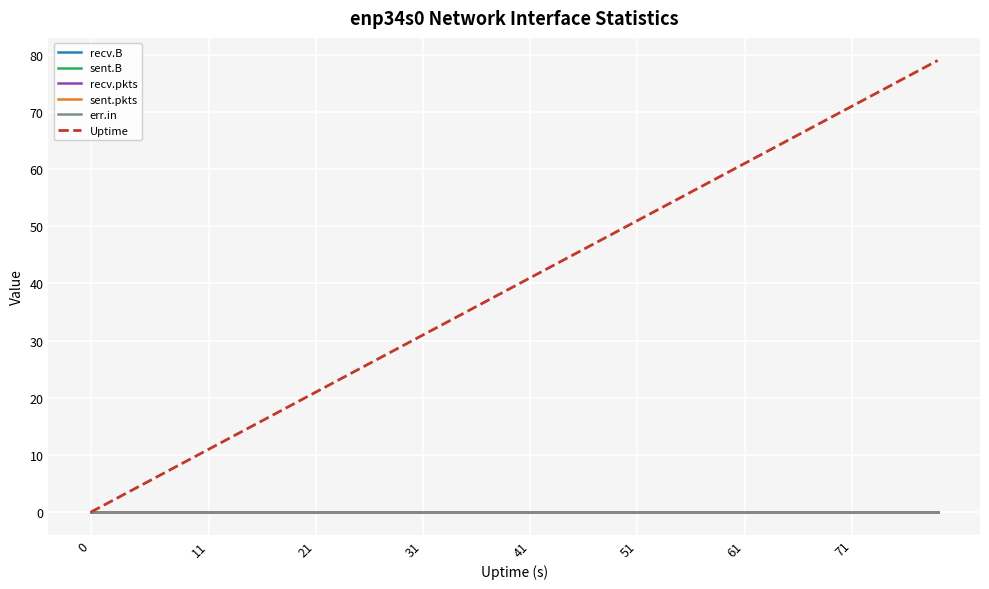

What is the difference between the second highest and second lowest values in the Uptime series?

74